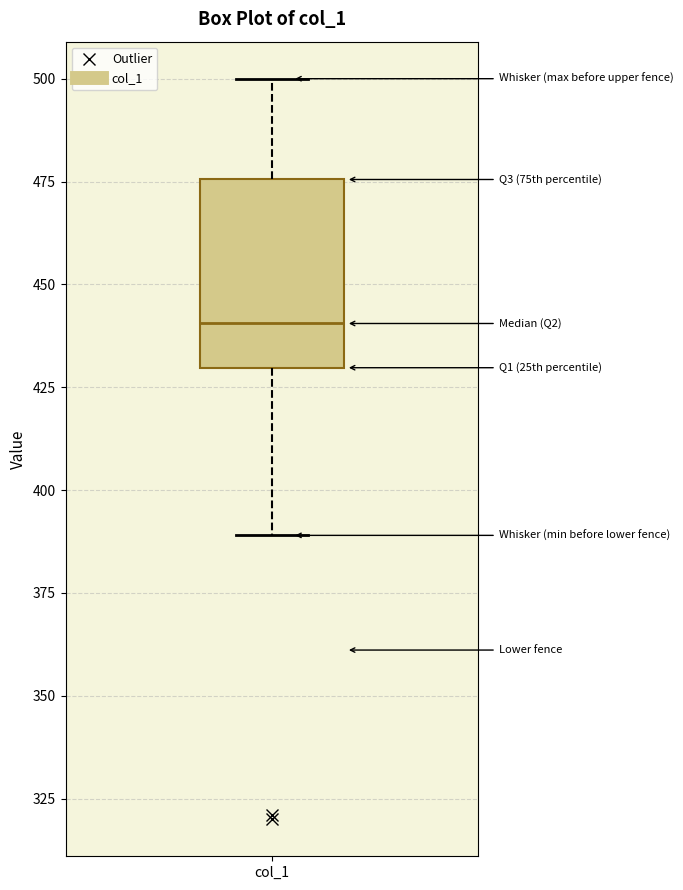

Where is the upper edge of the box for col_1 on the y-axis? The values are not printed on the chart, so give them approximately, as read against the axis.

475